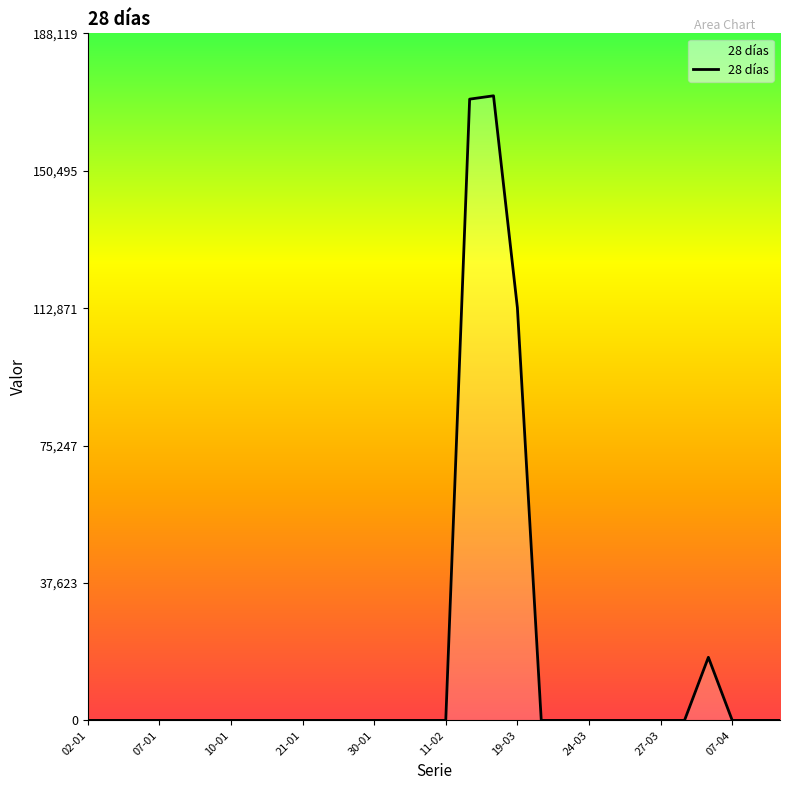

What is the greatest value displayed?

171018